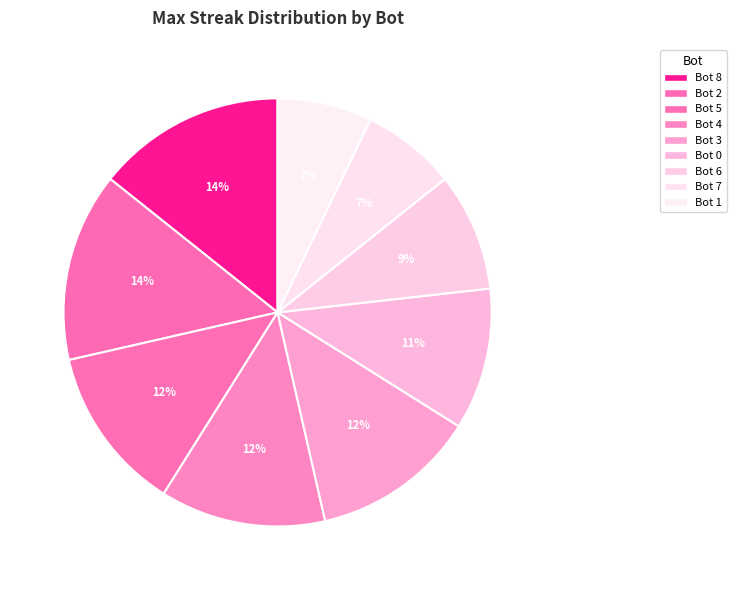

How many segments does this pie chart have?

9